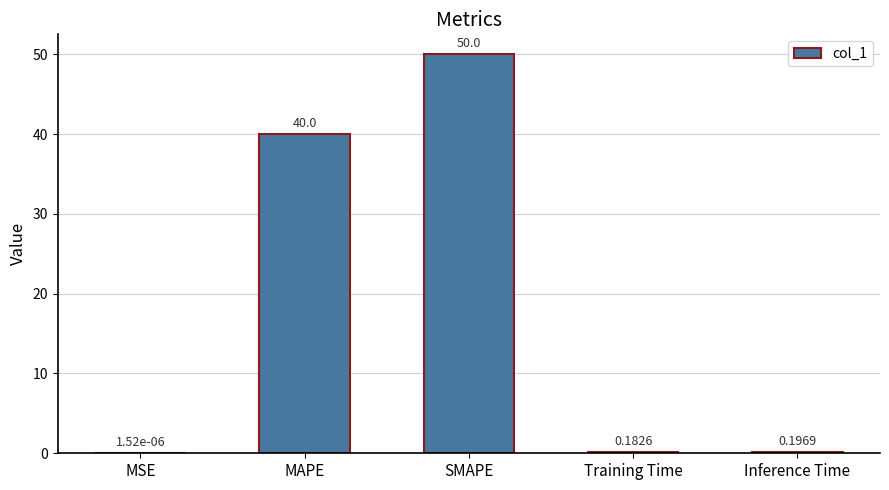

What is the average value?

18.1